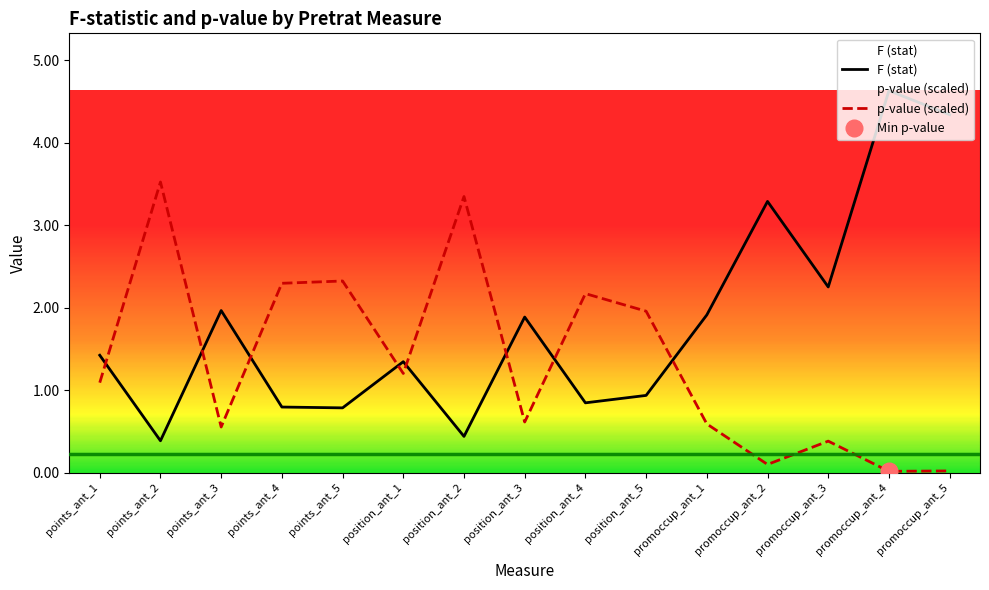

At which label does p-value reach its minimum?

promoccup_ant_4